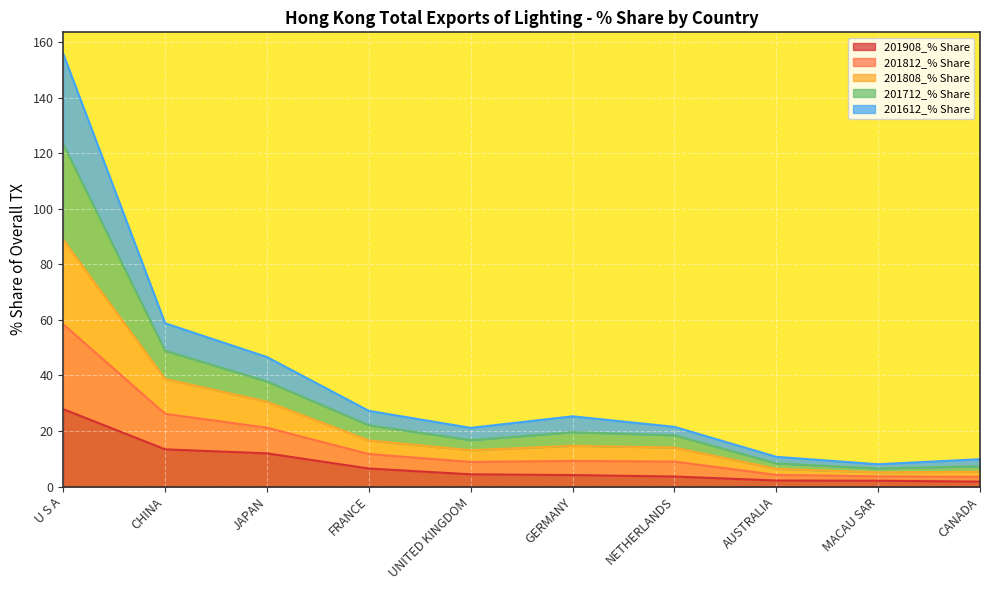

True or false: 201612_% Share and 201812_% Share cross at least once.

False